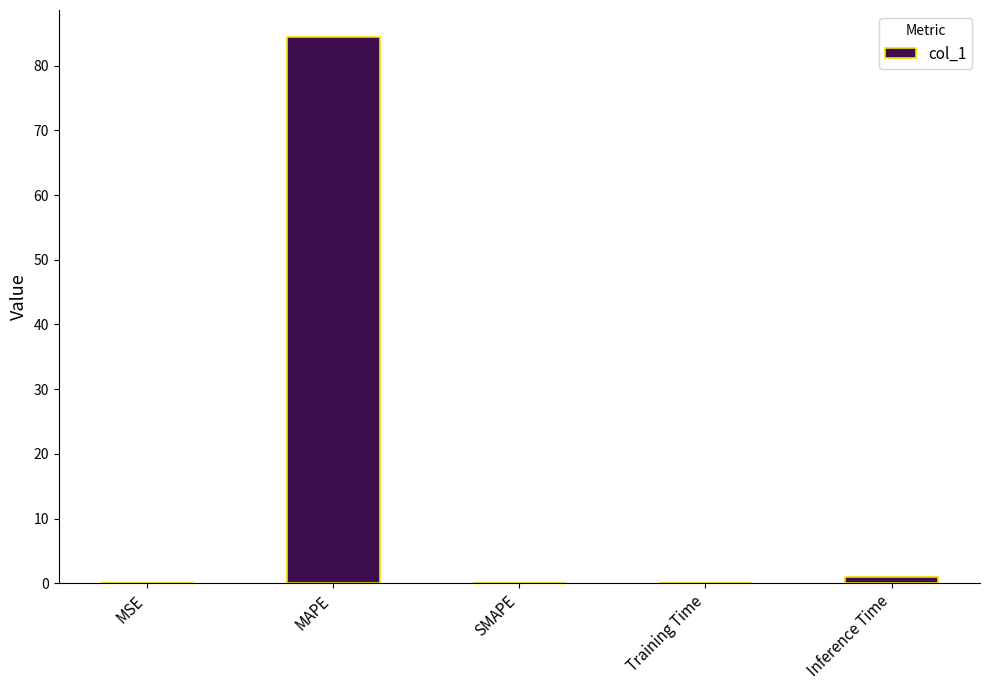

What is the sum of all values?

85.5